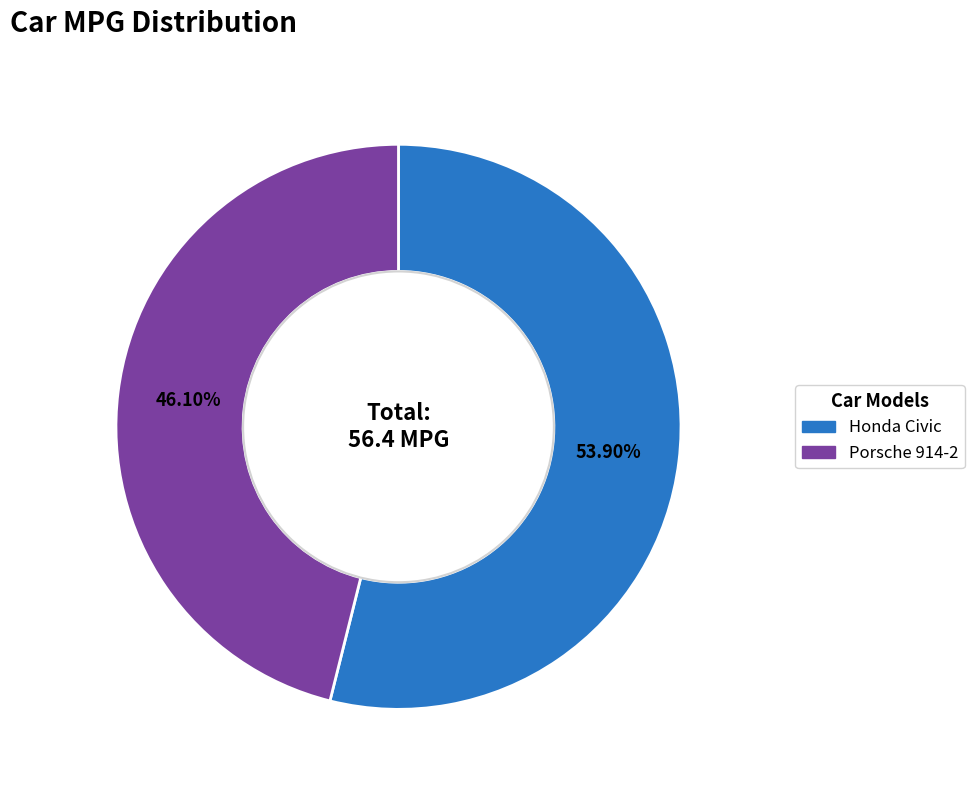

How many slices are in this pie chart?

2